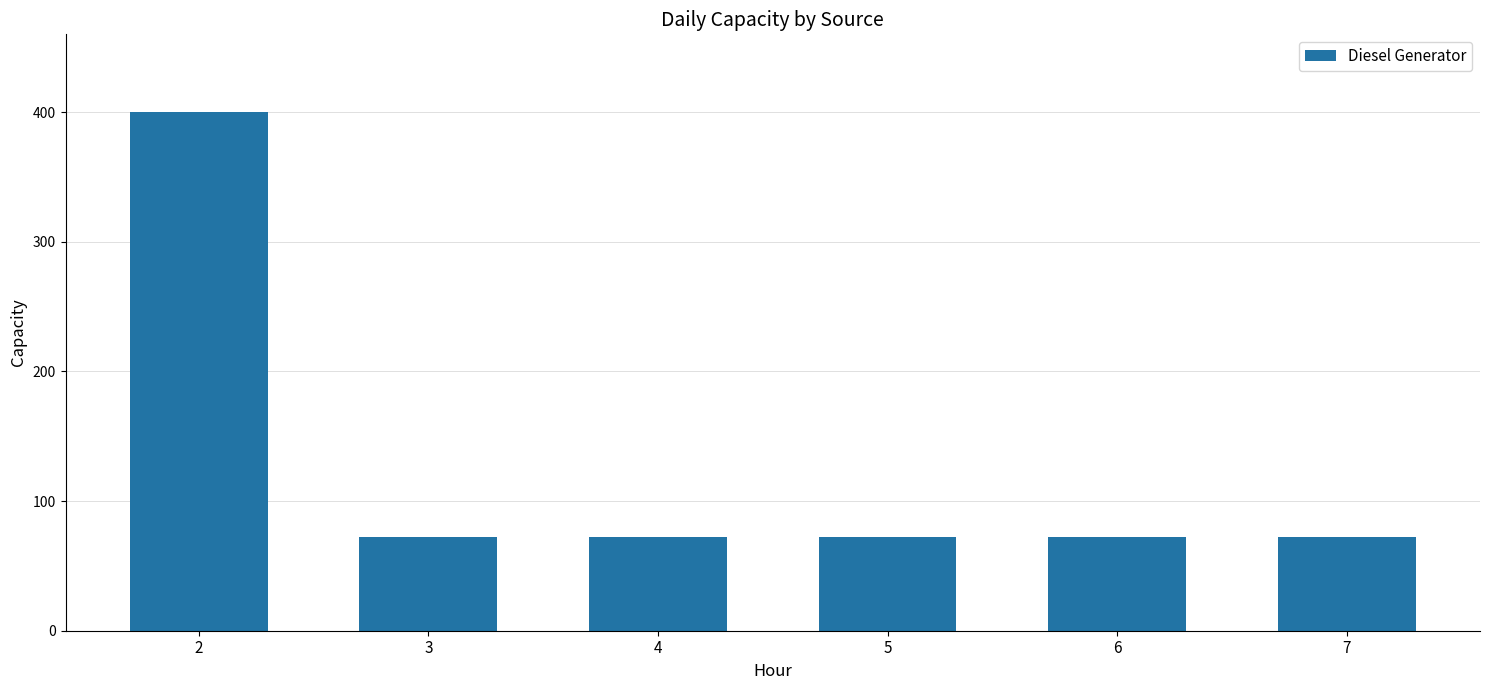

How many categories are shown in the chart?

6